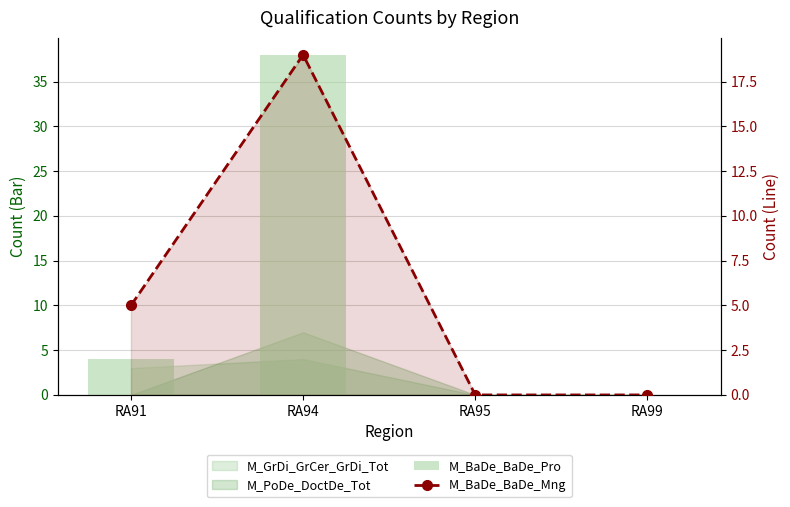

The M_BaDe_BaDe_Mng series shows 10 at RA99. True or false?

False